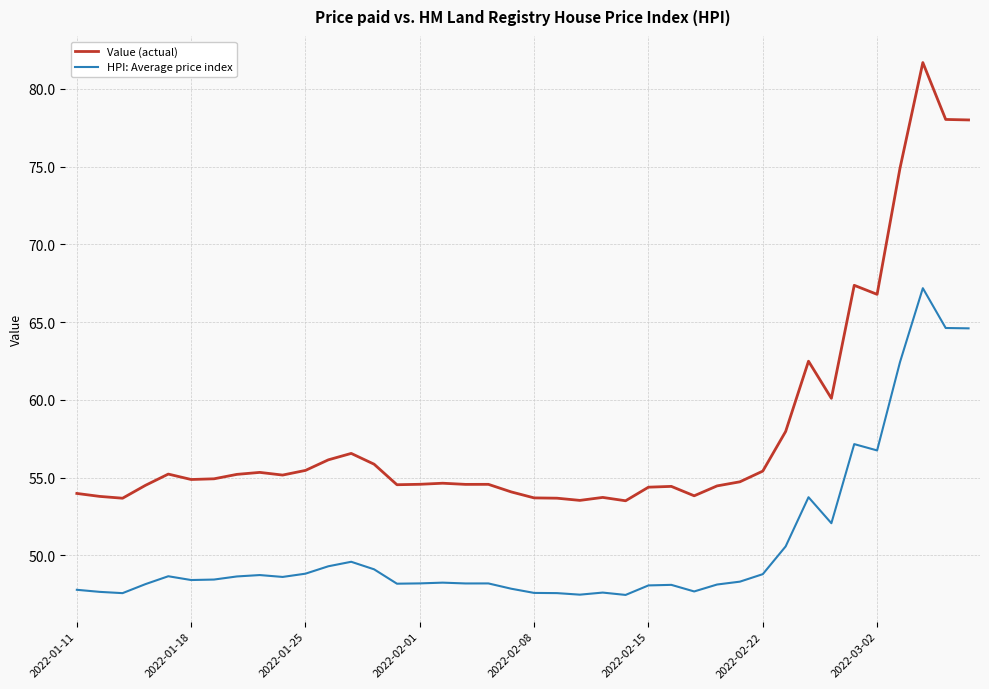

Rank the series by their average value, from highest to lowest.

Value (actual), HPI: Average price index